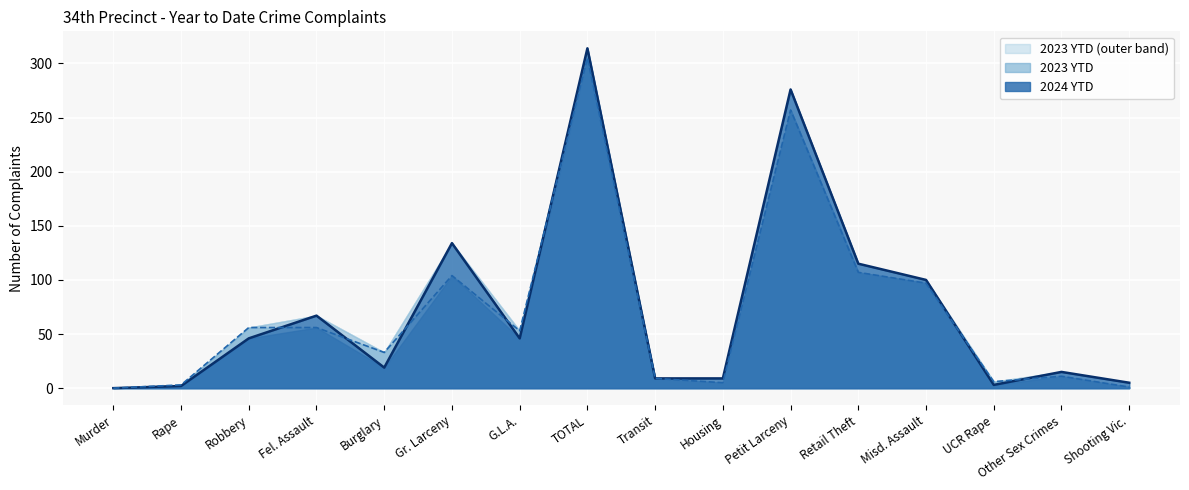

What is the approximate value of 2023 YTD at Robbery?

56